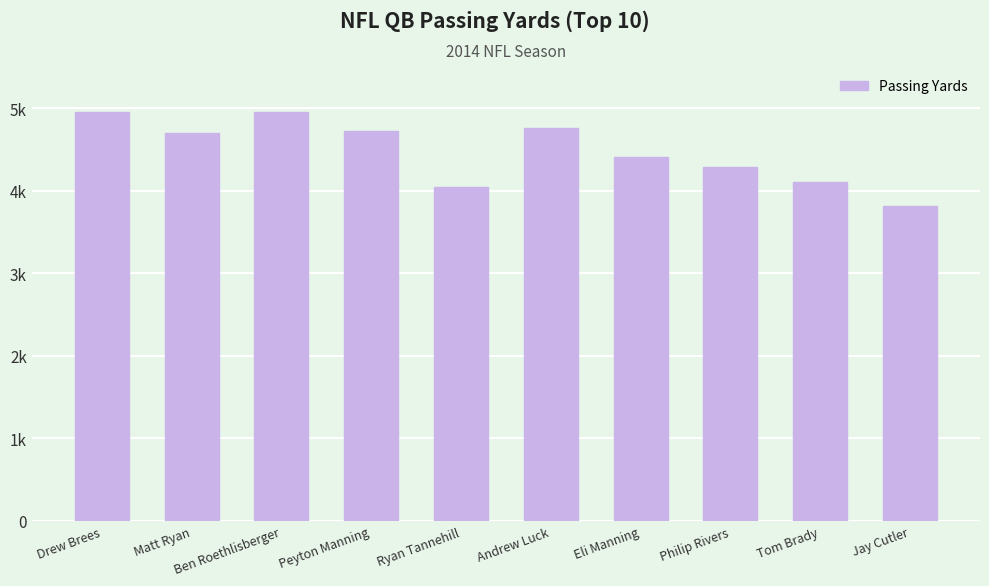

The value at Jay Cutler is 6496. True or false?

False